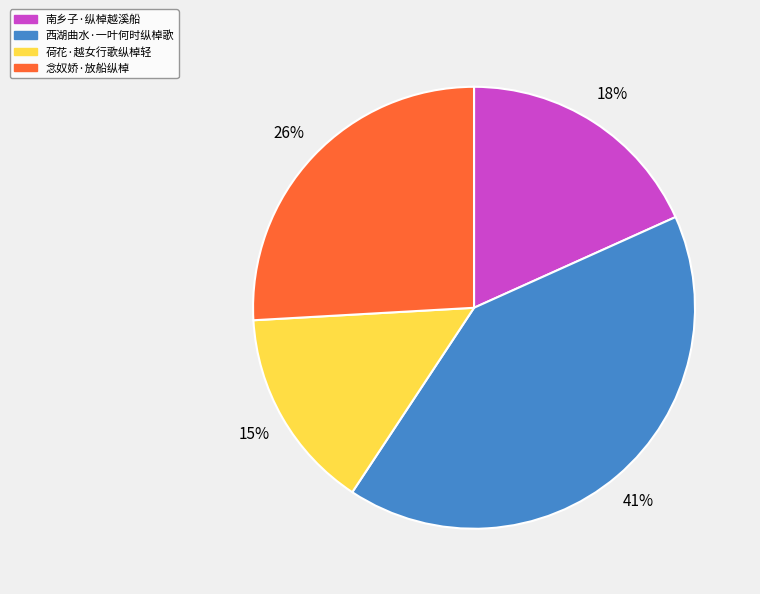

Count the number of slices in the pie.

4